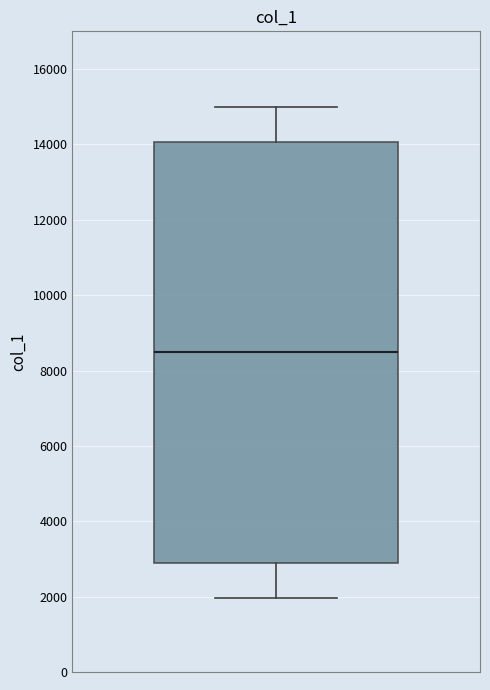

Read this box plot against the y-axis: the position of the median line, the range covered by the box, and the ends of both whiskers. The values are not printed on the chart, so give them approximately, as read against the axis.

median 8600, box 2800 to 14000, whiskers 2000 to 15000